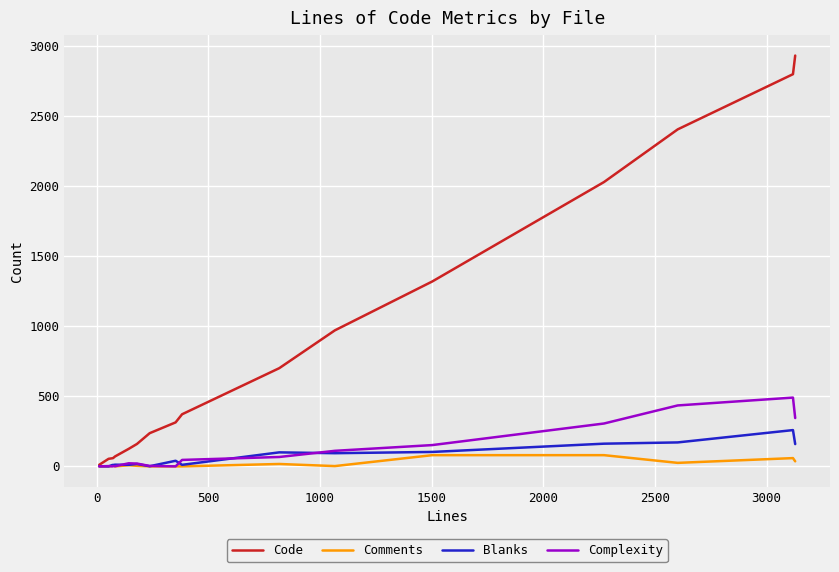

List the series in order of their peak value, highest first.

Code, Complexity, Blanks, Comments